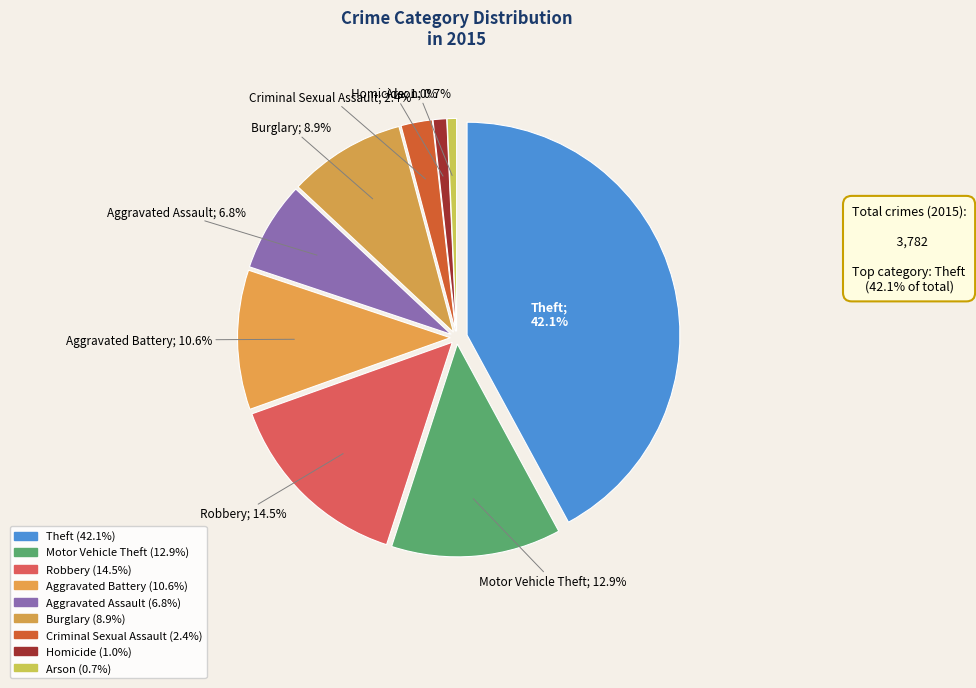

What is the change in value from Theft to Arson?

-1565